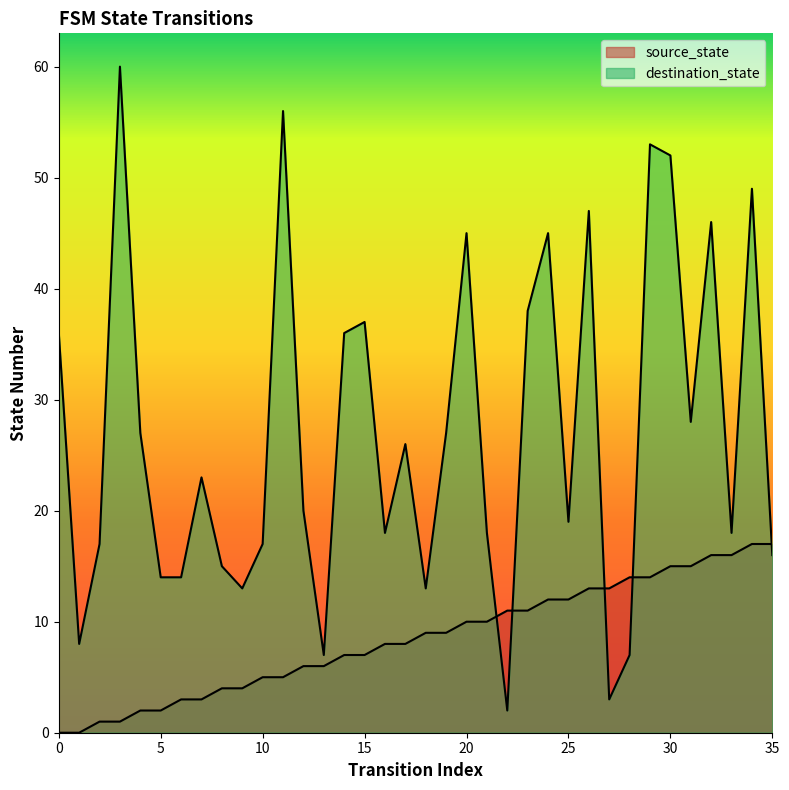

True or false: destination_state has more than 1 points higher than both neighbors.

True